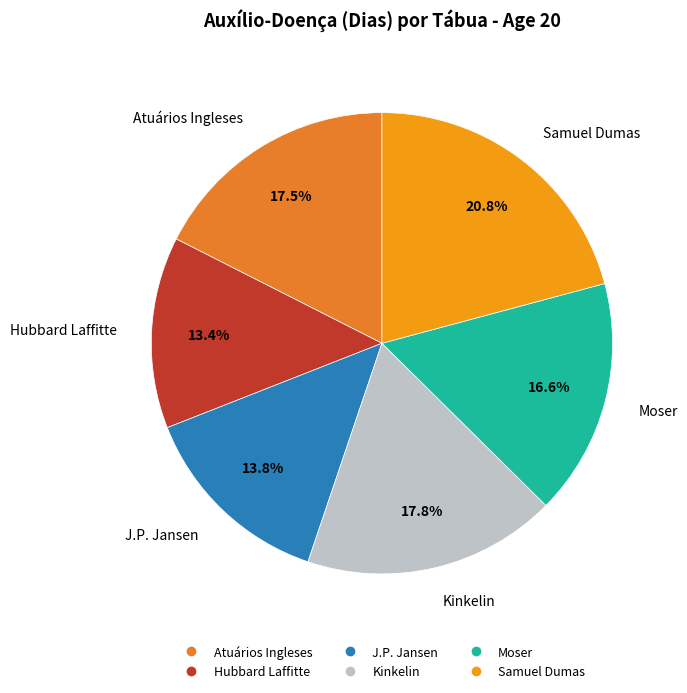

Which category has the biggest portion of the pie?

Samuel Dumas